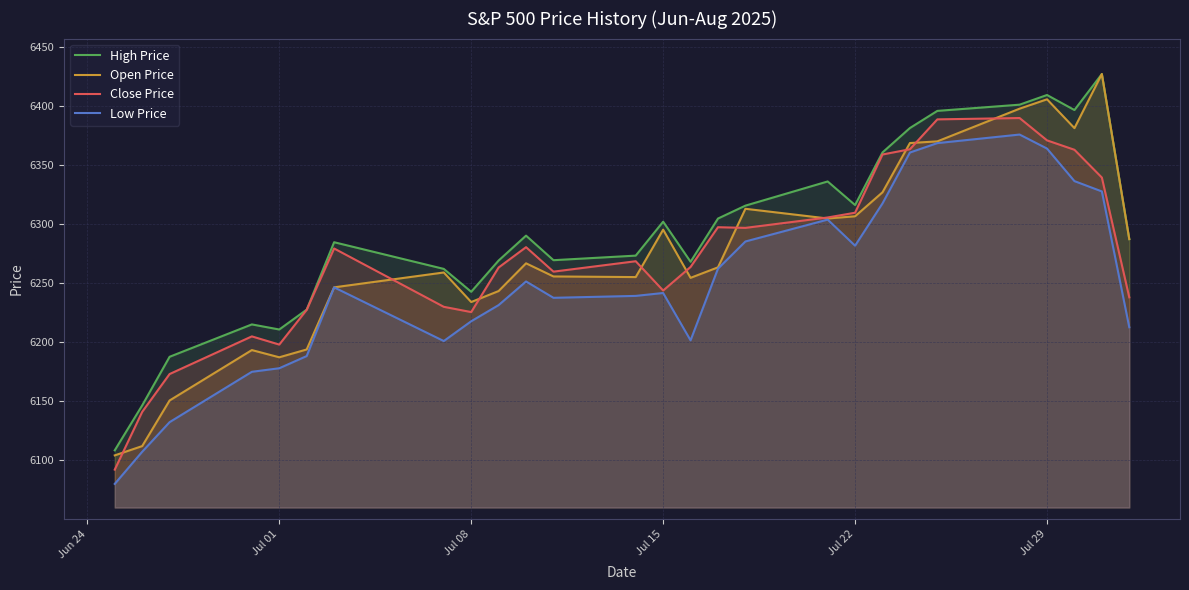

Which series has the largest range (max minus min)?

Open Price